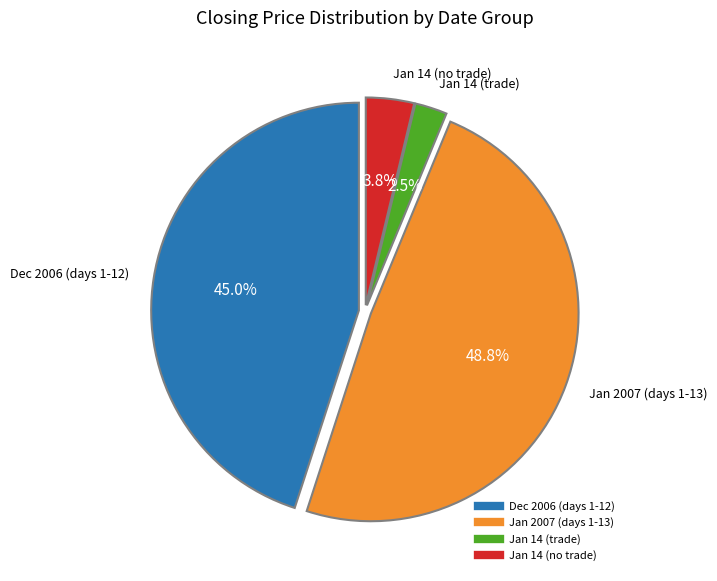

Does any single category account for the majority?

No